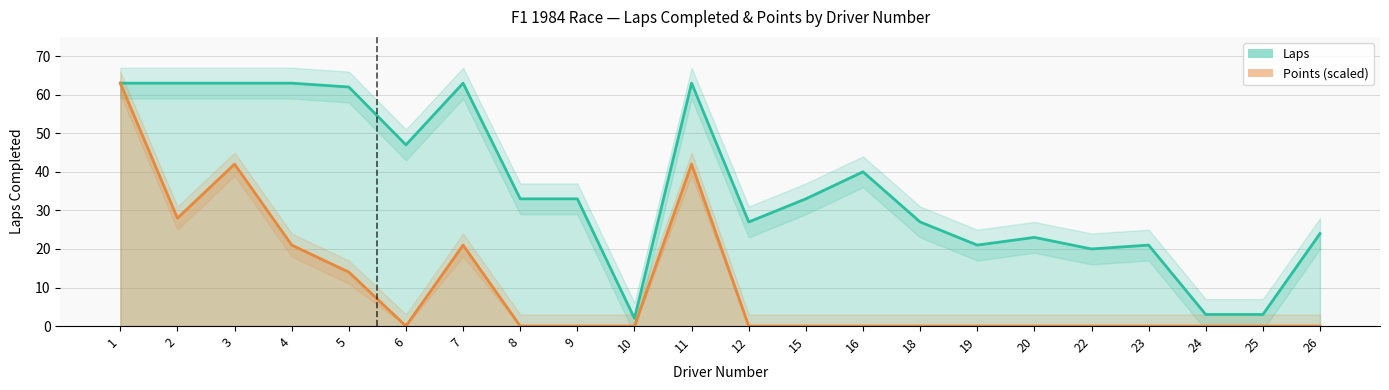

What is the sum of all Points values?

231